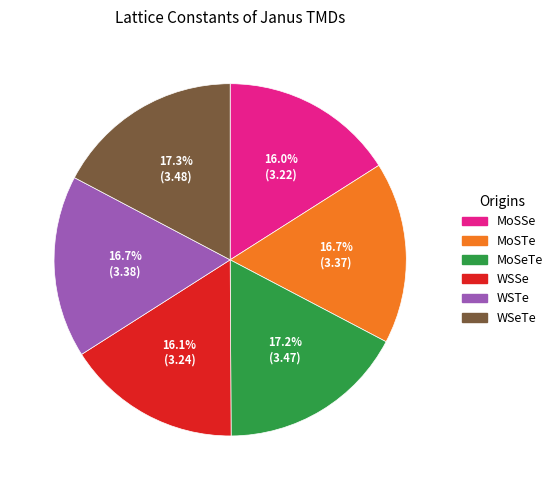

What percentage is the WSTe slice, to the nearest percent?

17%